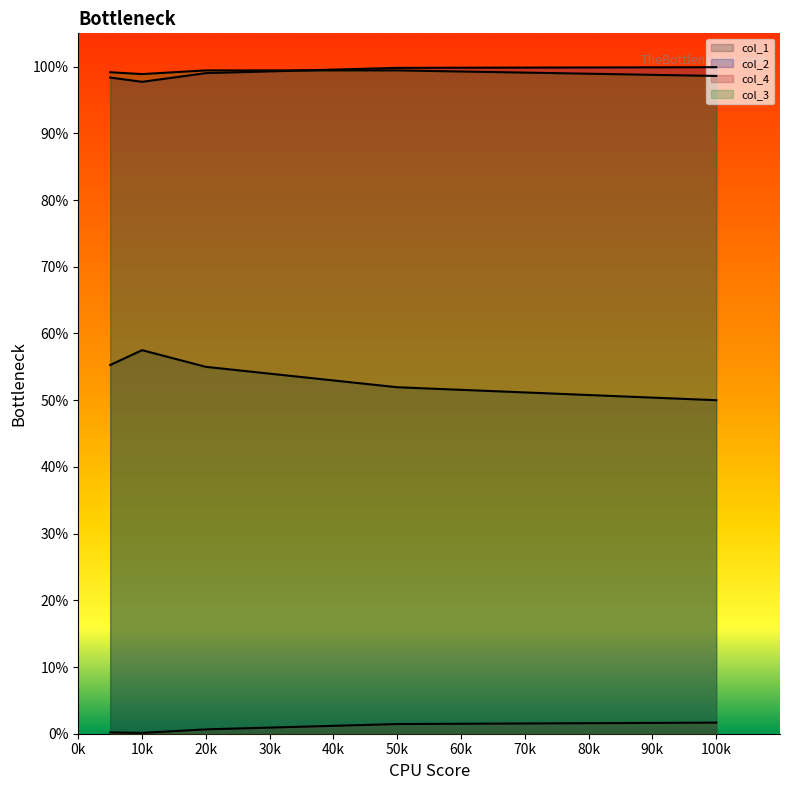

How many lines are shown in the chart?

4